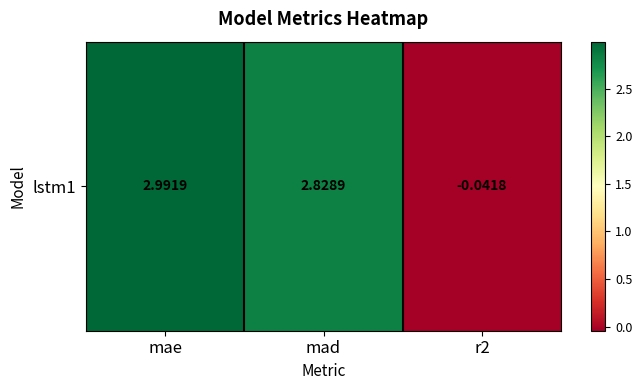

Reading left to right, what are all the values shown in this chart?

3.0	2.8	-0.0